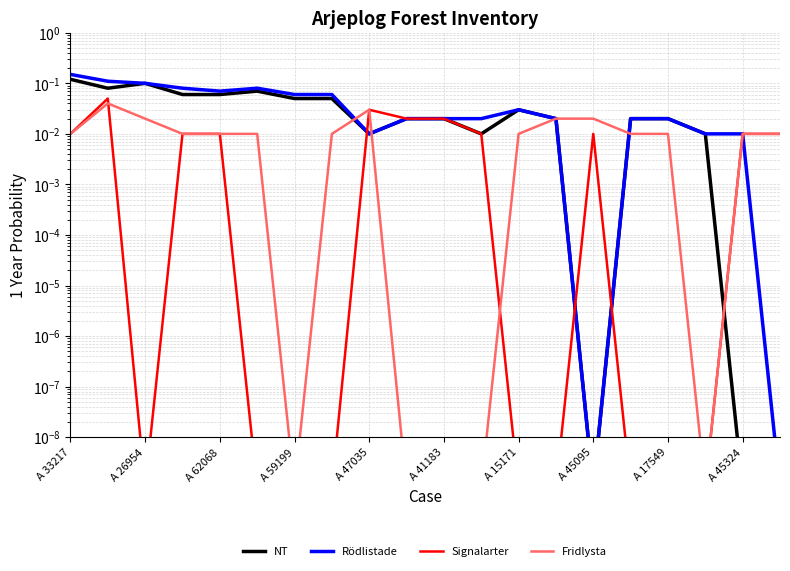

Does the chart have visible grid lines?

Yes